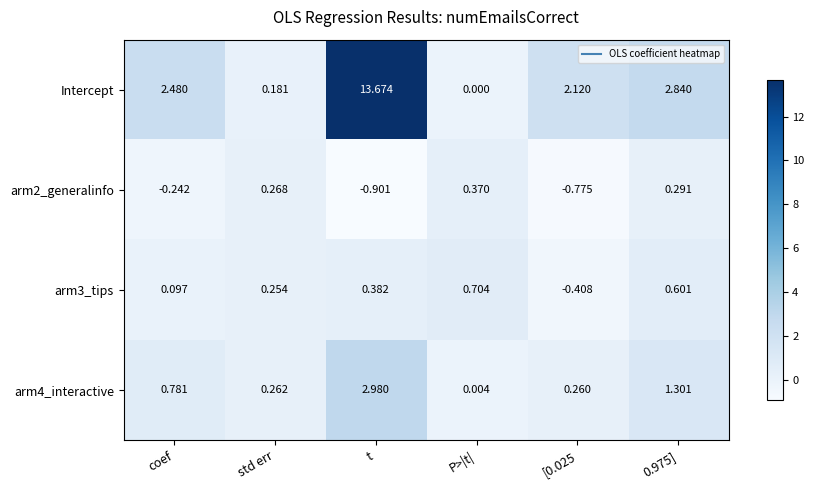

Which series has the largest total across all categories?

Intercept